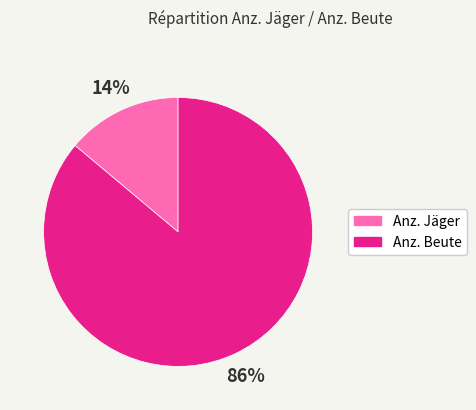

Is it true that Anz. Beute is 86% of the pie?

True